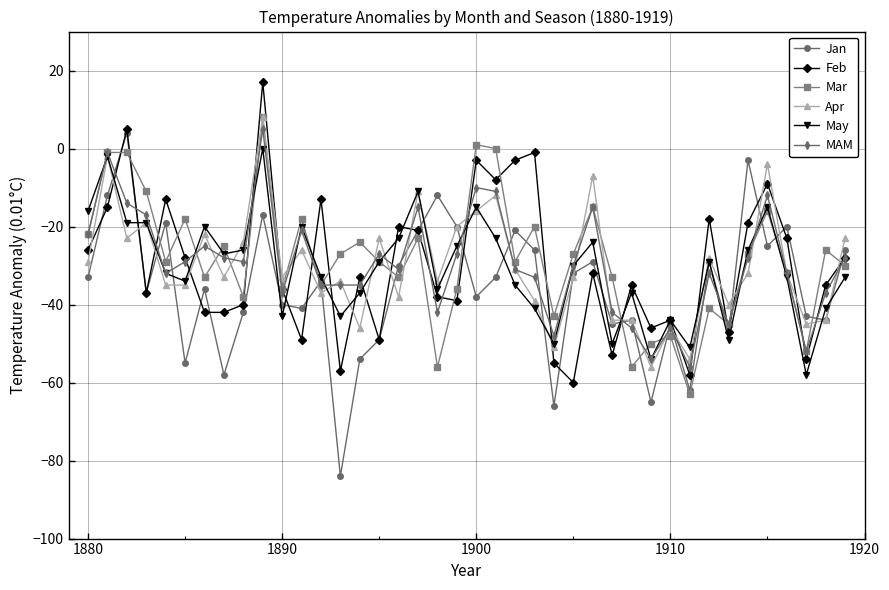

What is the value of the Mar point at the 25th from the left?

-43